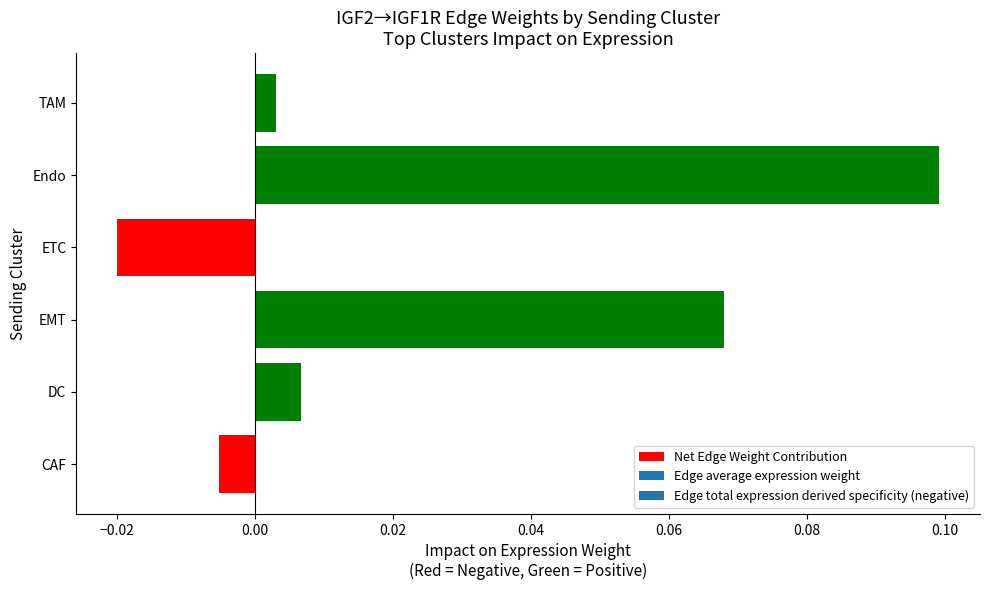

The chart shows a value of 0.0 at EMT. True or false?

False